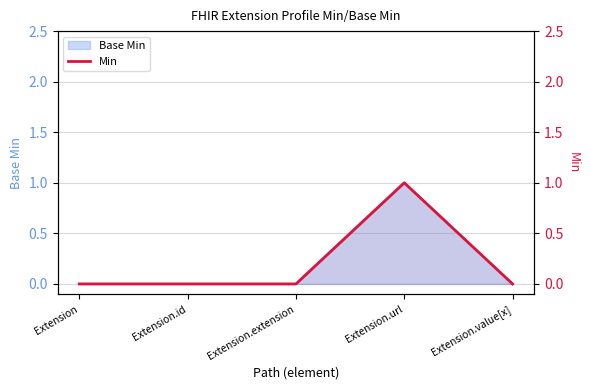

The chart shows a value of 0 at Extension. True or false?

True